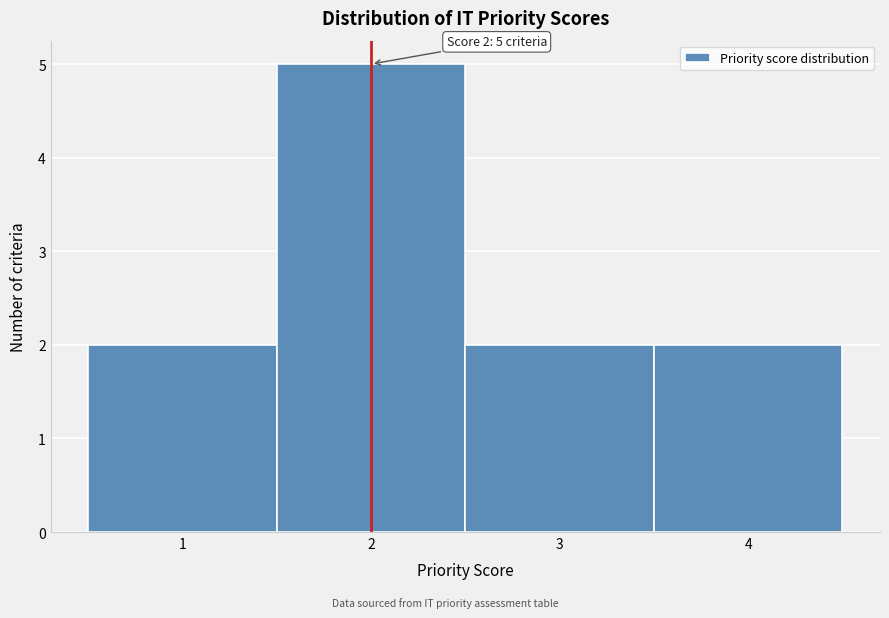

Over which range of the x-axis is the bar tallest?

1.5 to 2.5